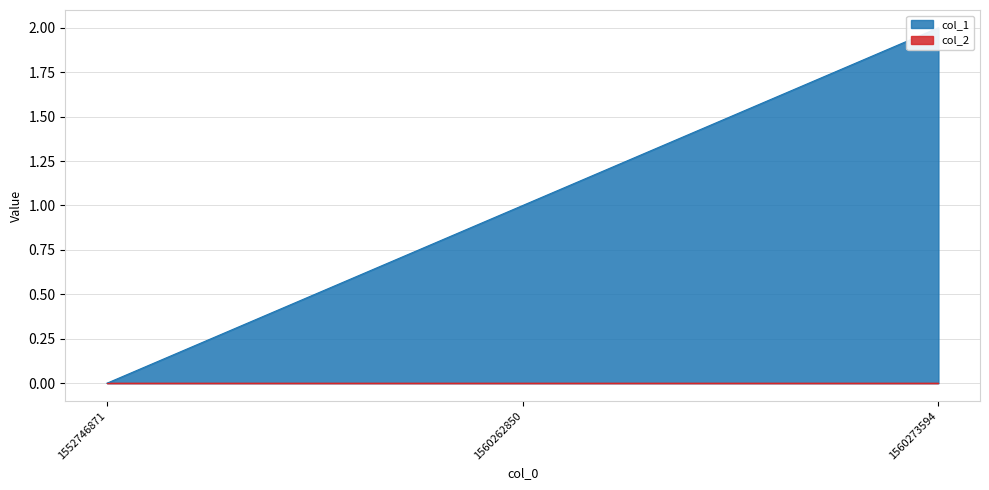

What is the sum of the values at 1560262850 and 1552746871?

1